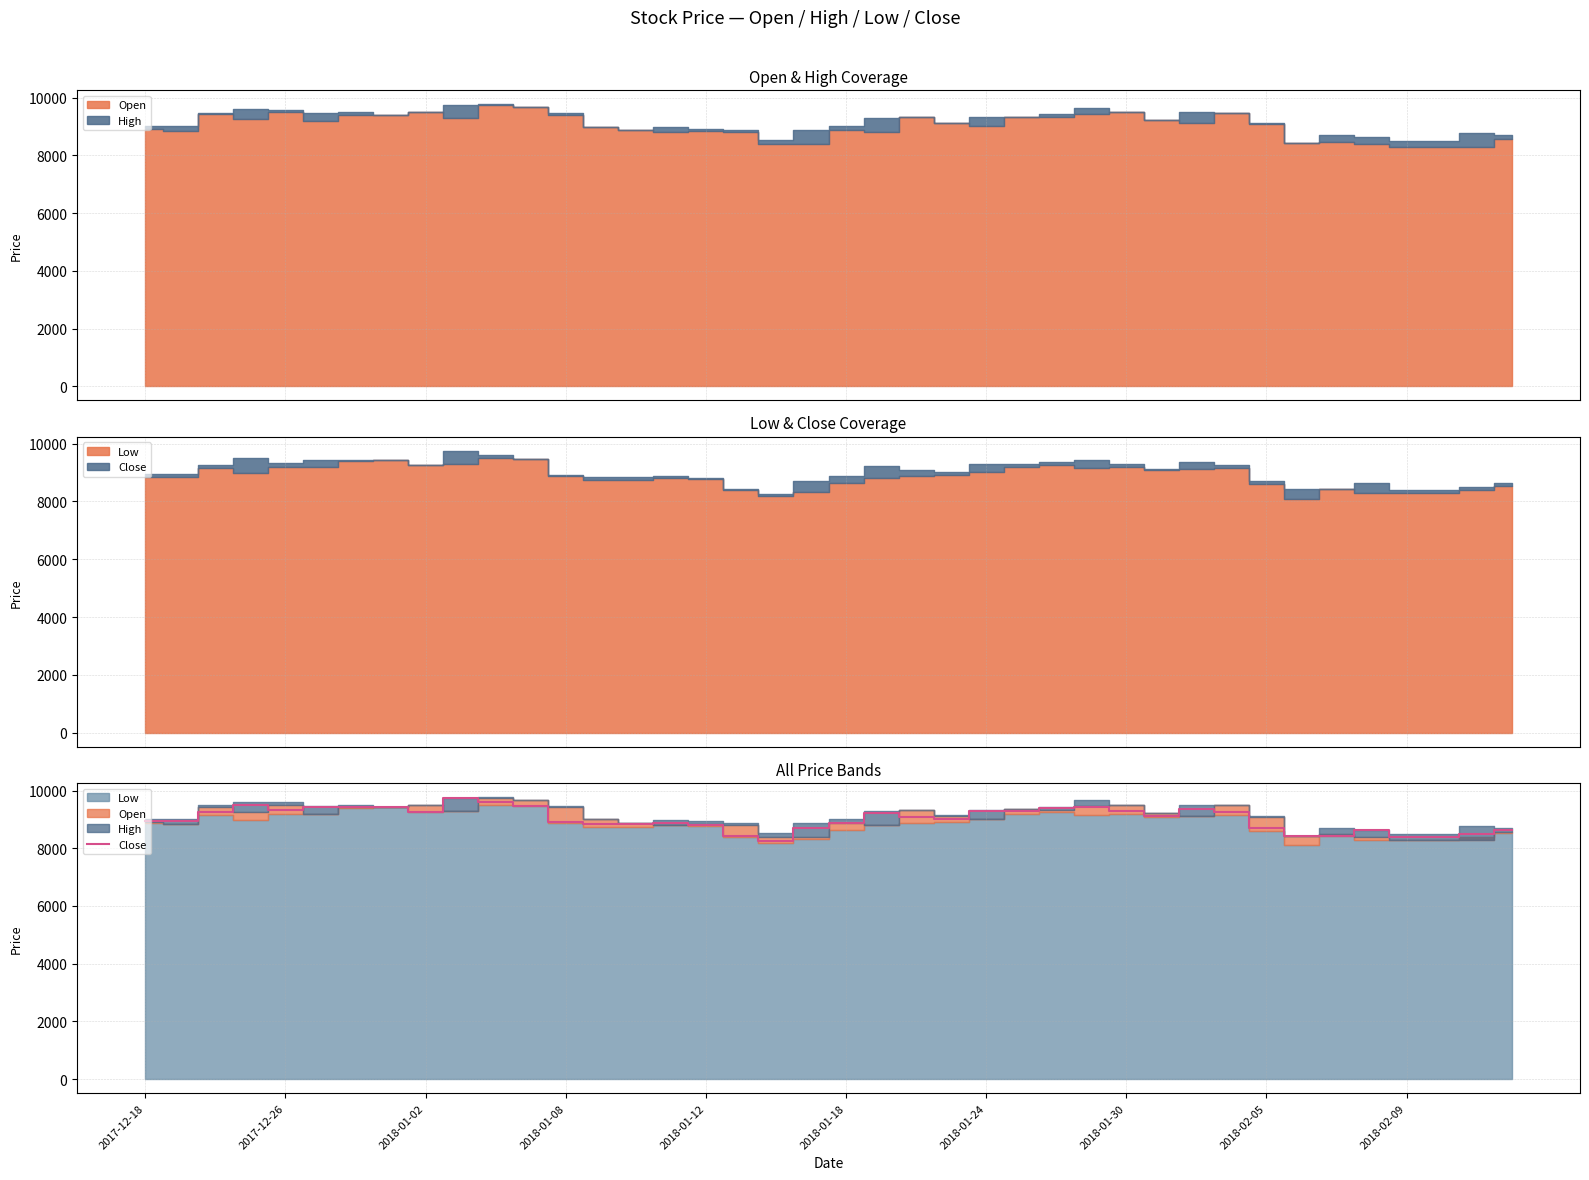

What is the average value?

9017